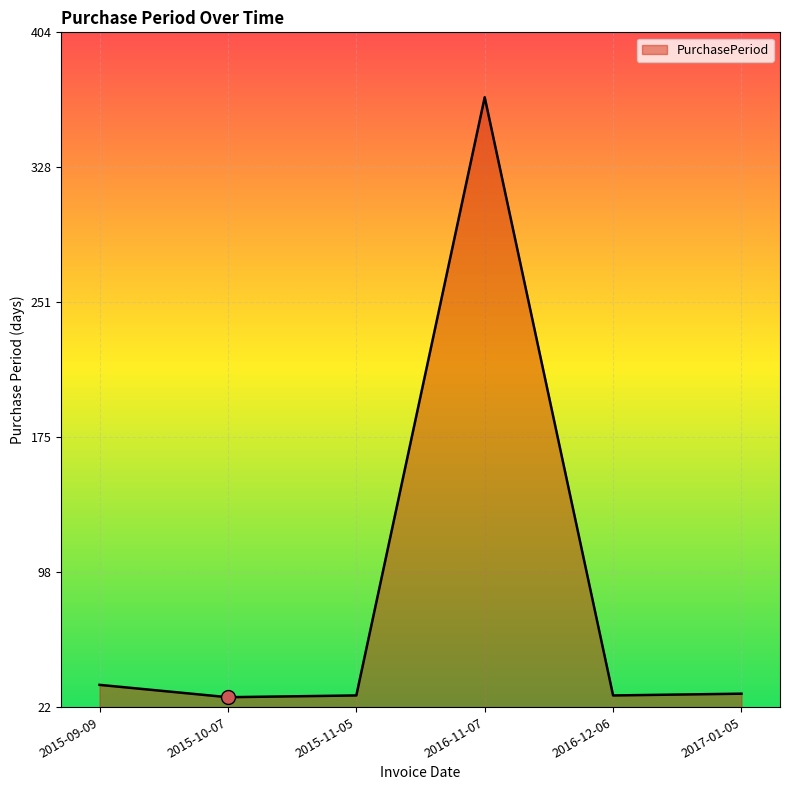

The value at 2015-09-09 is 52. True or false?

False